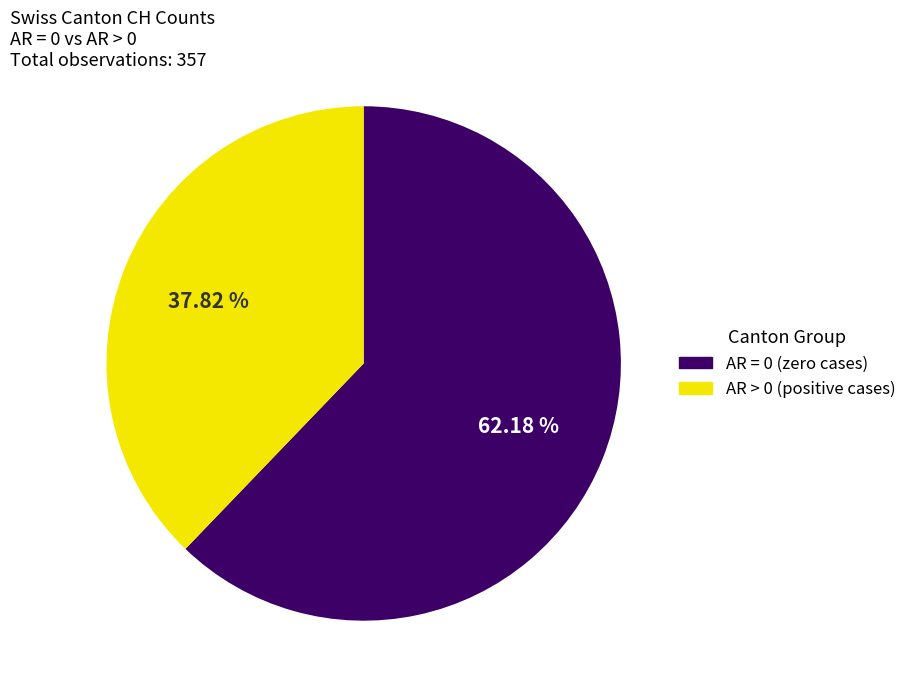

Does any single category account for the majority?

Yes